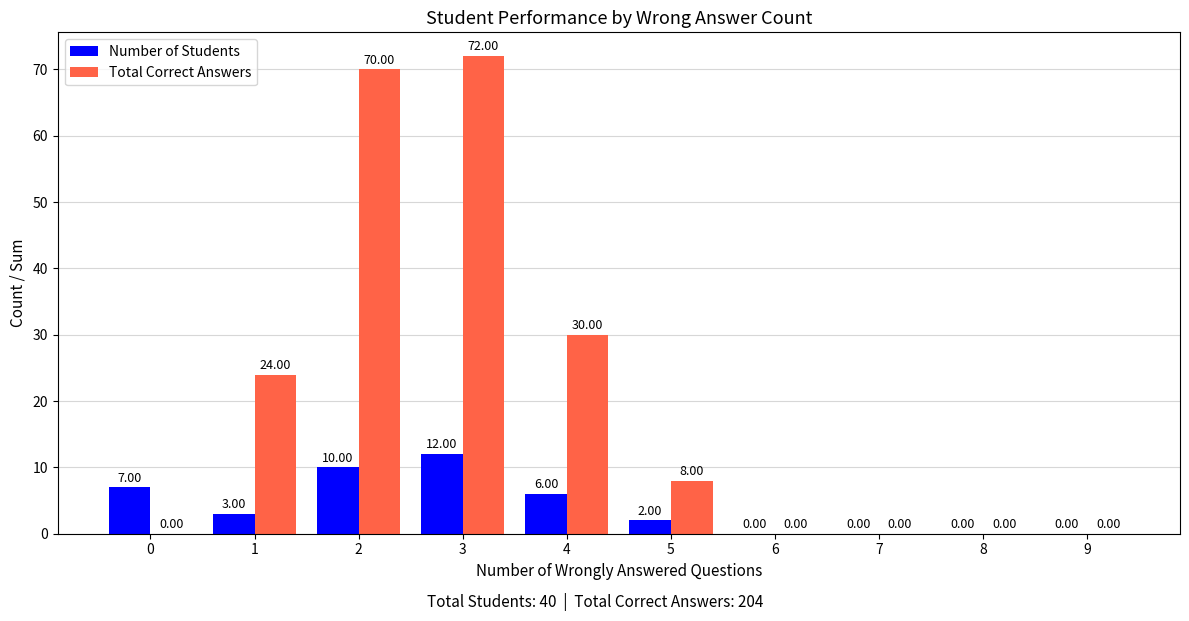

The Number of Students series shows 2 at 0. True or false?

False